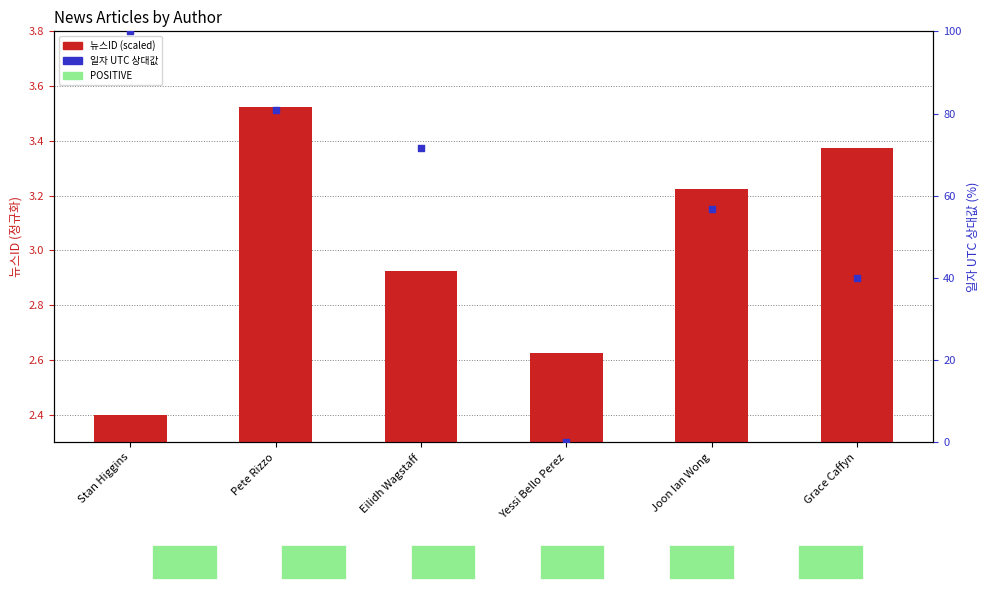

Is the value of 일자 UTC 상대값 (0-100) at Stan Higgins greater than the value of 뉴스ID (scaled) at Joon Ian Wong?

Yes